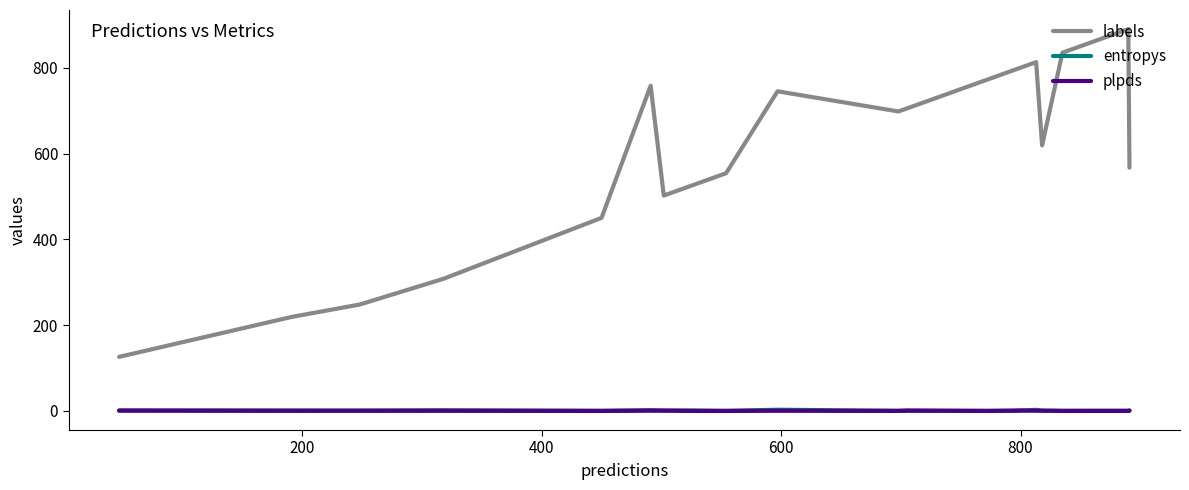

Which series has the largest total across all categories?

labels